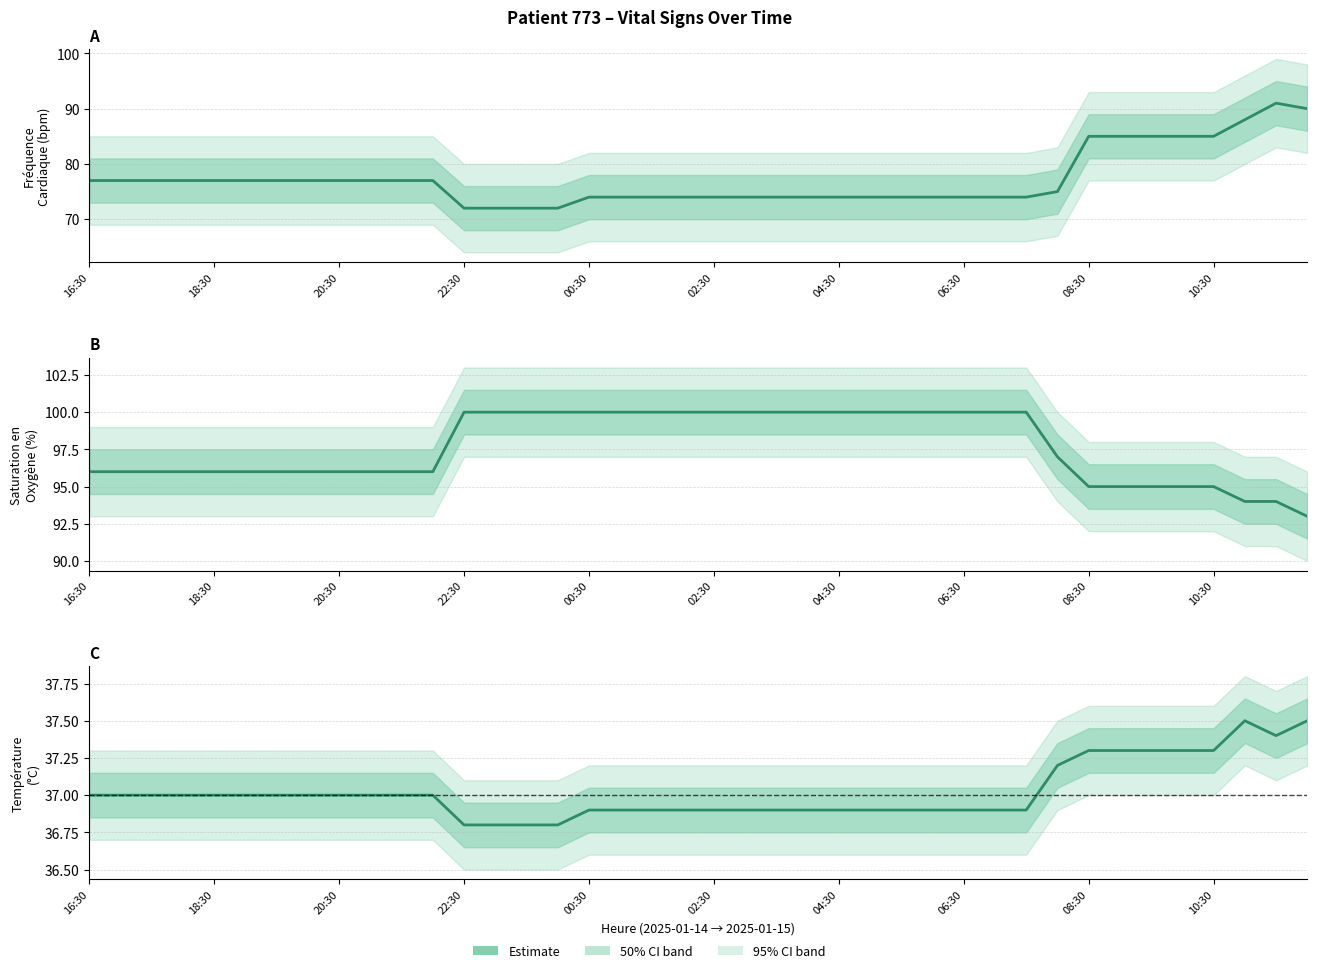

At which category is the sum across all series the highest?

38